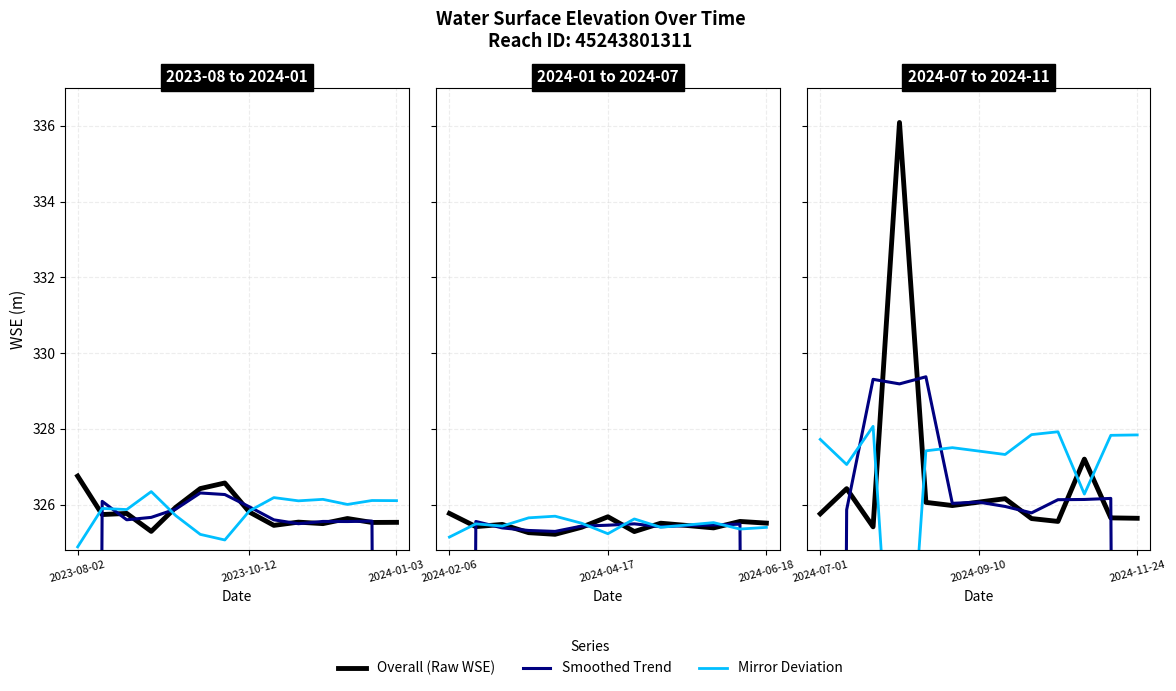

What is the average value of the Smoothed Trend series?

310.0